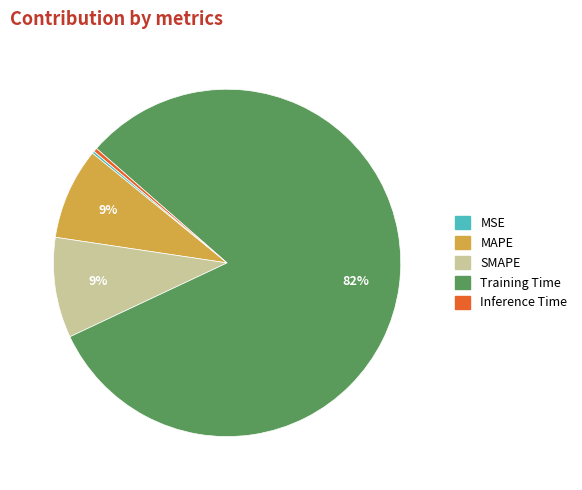

What is the largest slice in the pie chart?

Training Time